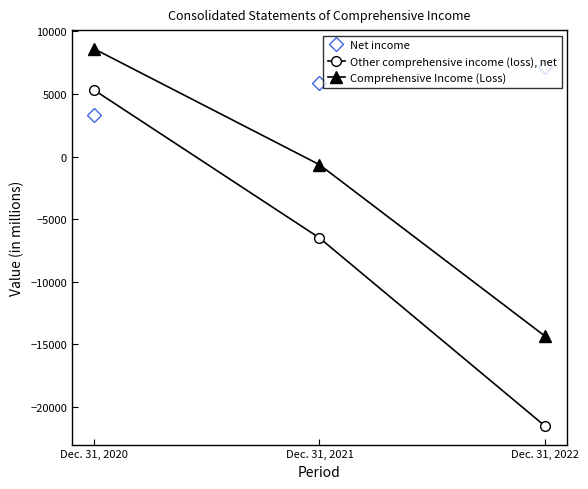

What is the difference between the maximum and minimum values in the Other comprehensive income (loss), net series?

26818